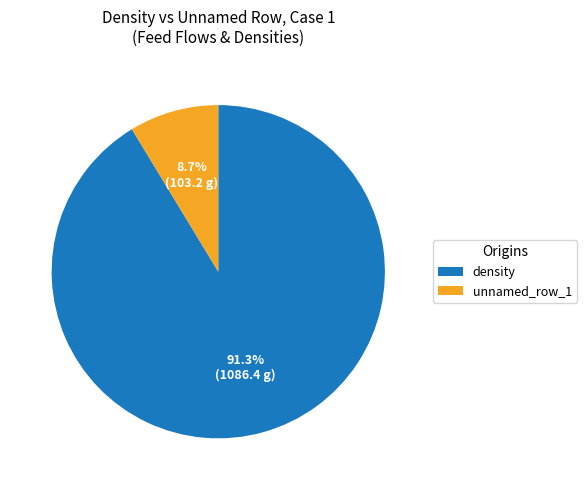

What is the total percentage of unnamed_row_1 and density?

100.0%